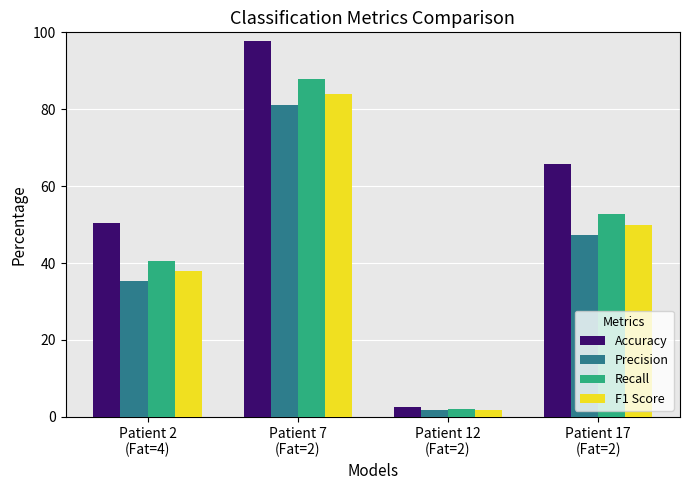

How many bars are there in each group?

4